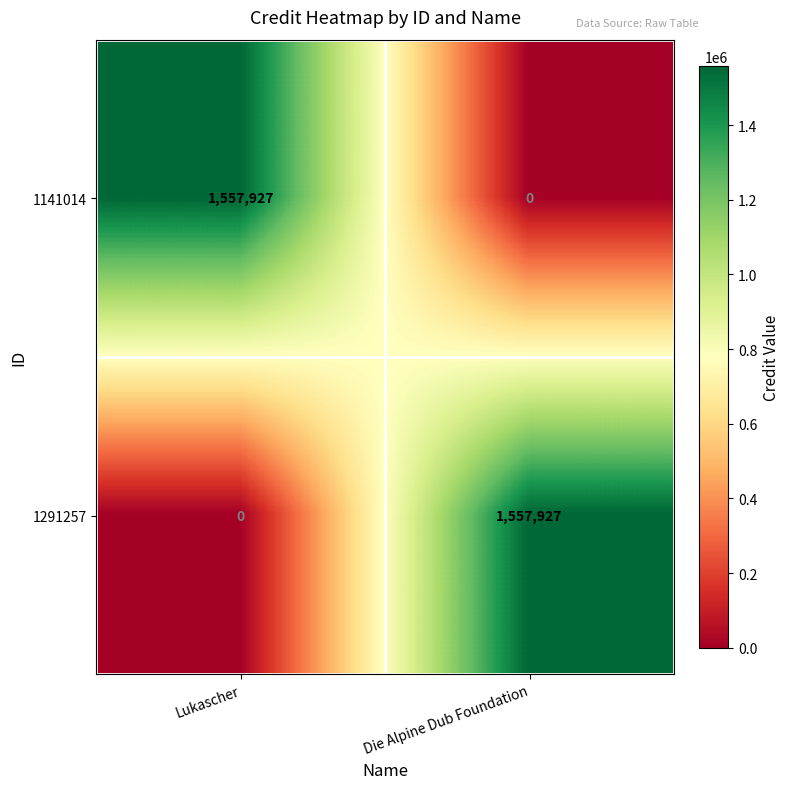

True or false: 1141014 has a value of 0 at Die Alpine Dub Foundation.

True